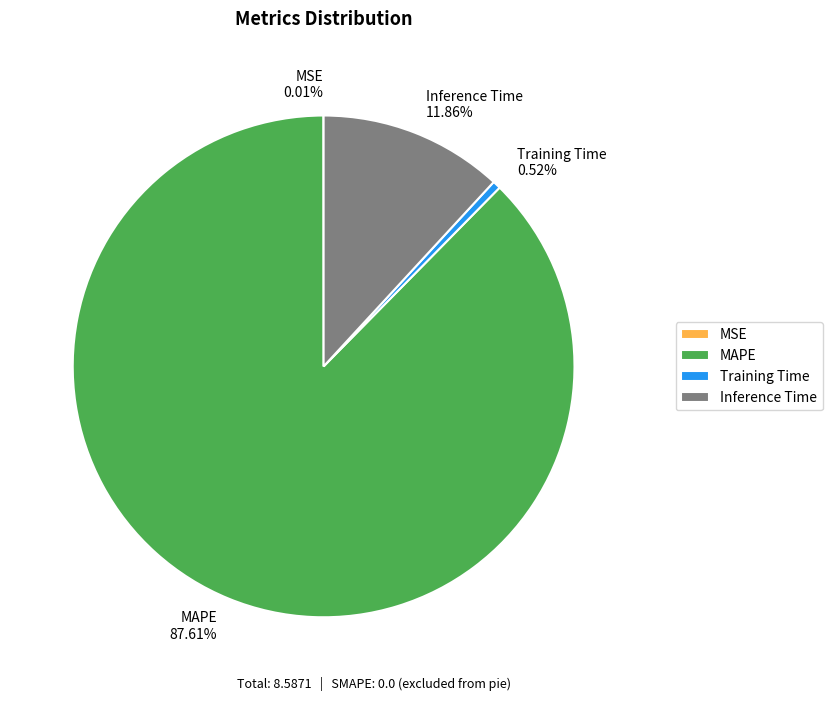

Which slice is the largest?

MAPE